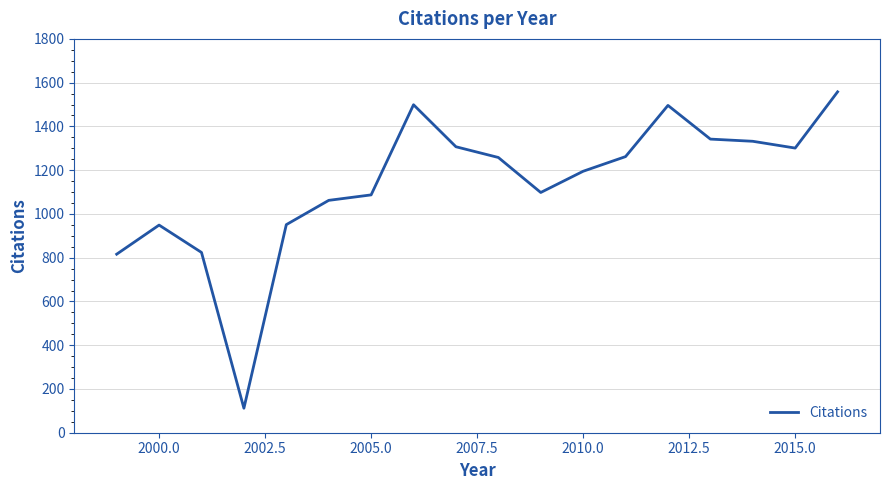

How many lines are shown in the chart?

1